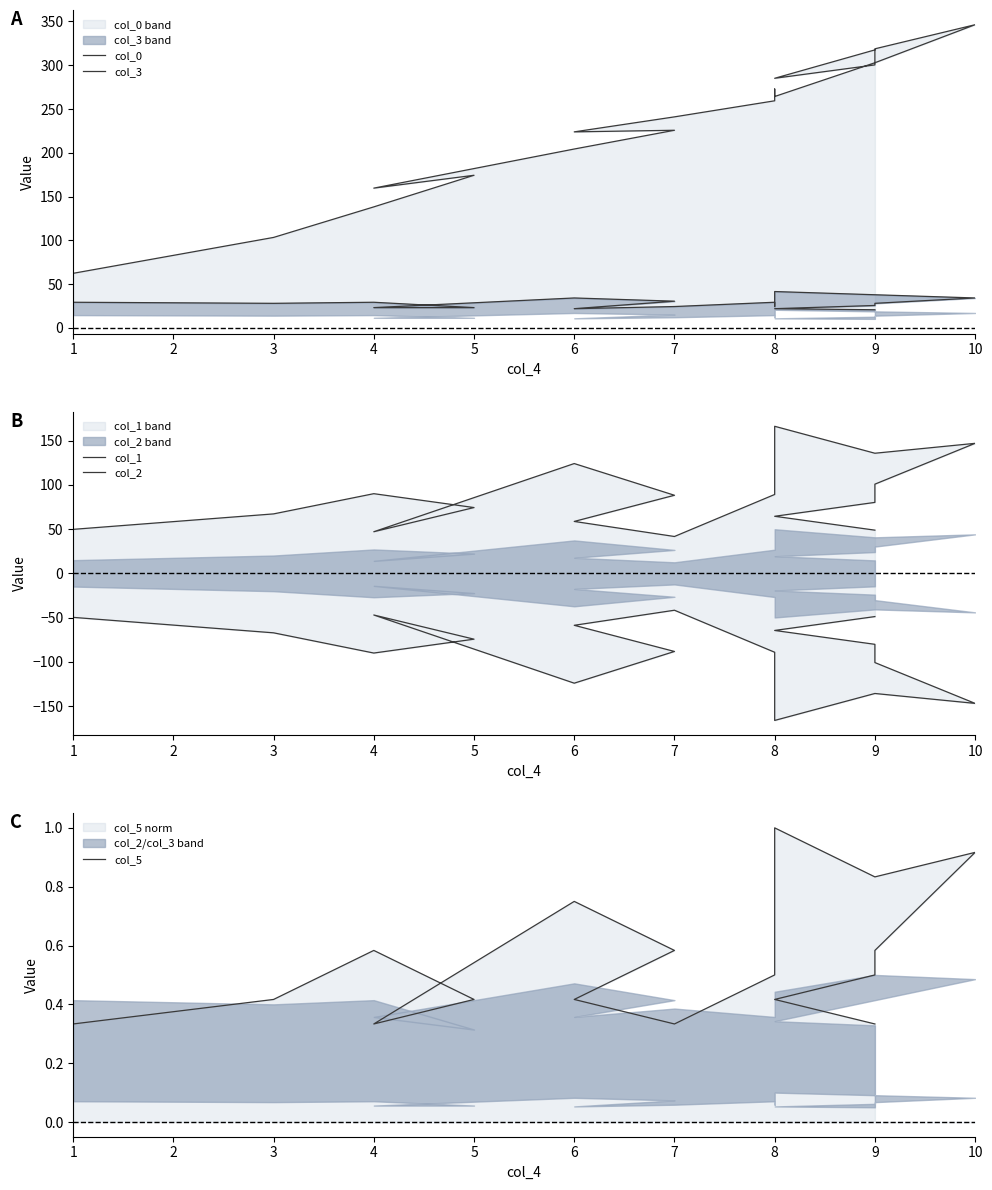

What is the value of the col_3 point at the 15th from the left?

28.1